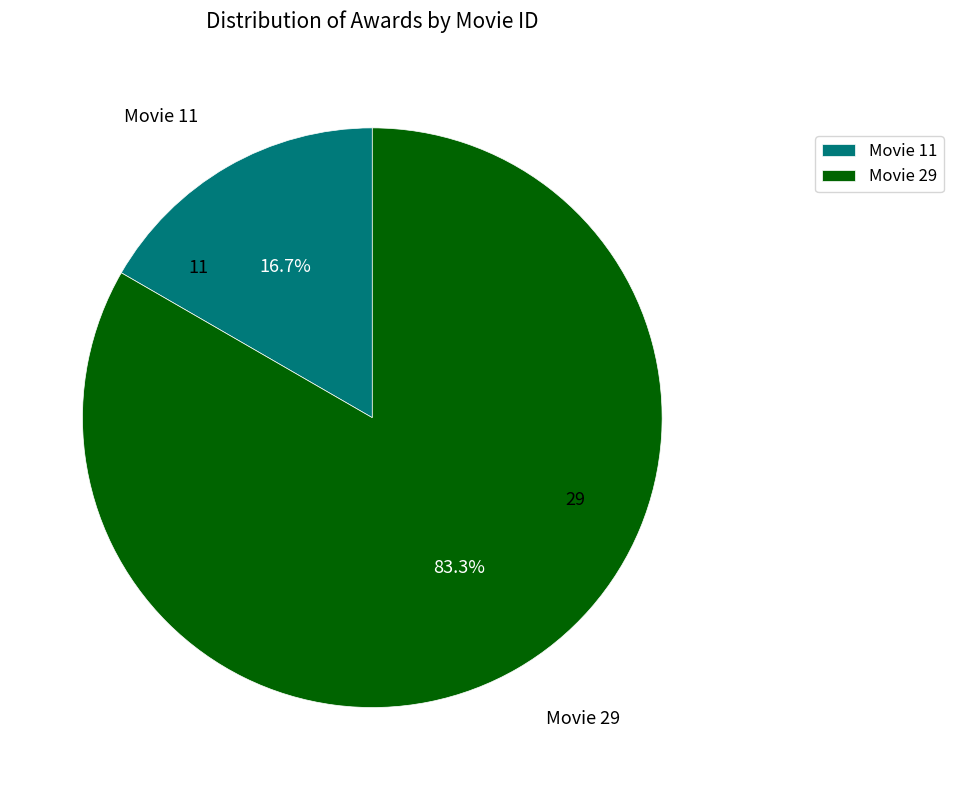

Do Movie 11 and Movie 29 together represent more than half of the pie?

Yes